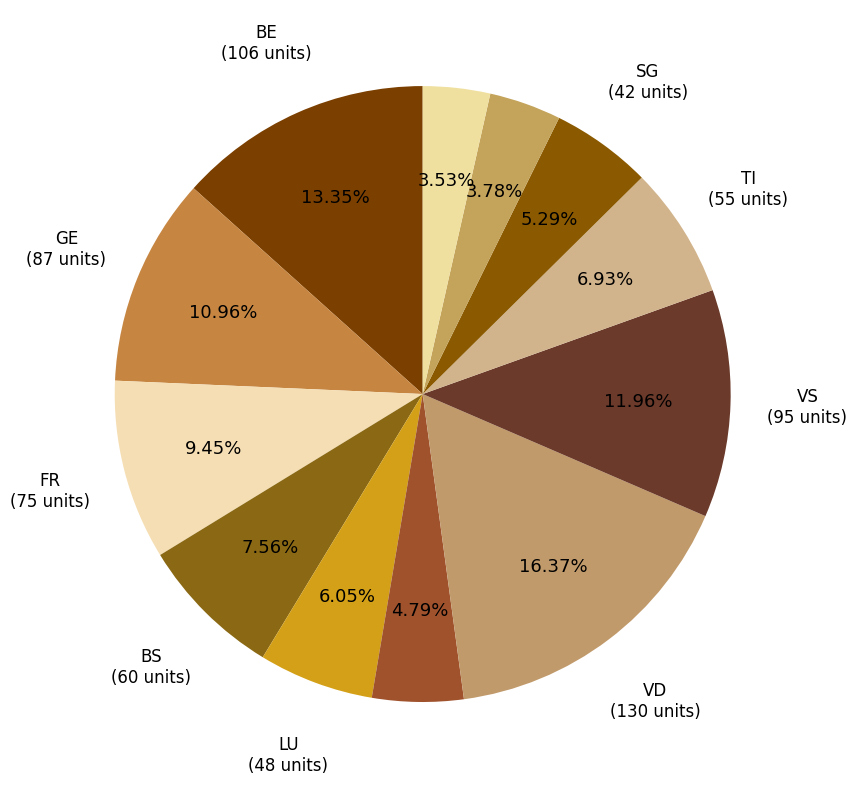

Count the number of slices in the pie.

12